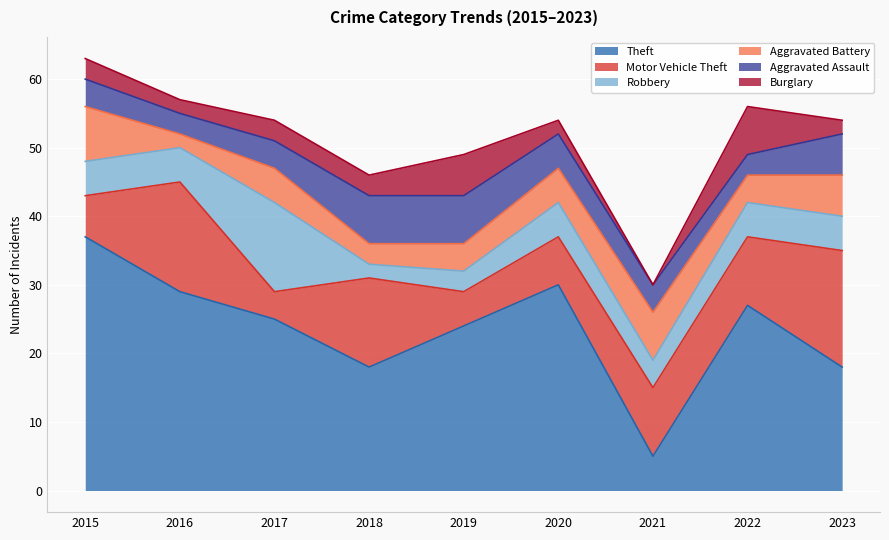

Where does the Robbery series first go above 5?

2017